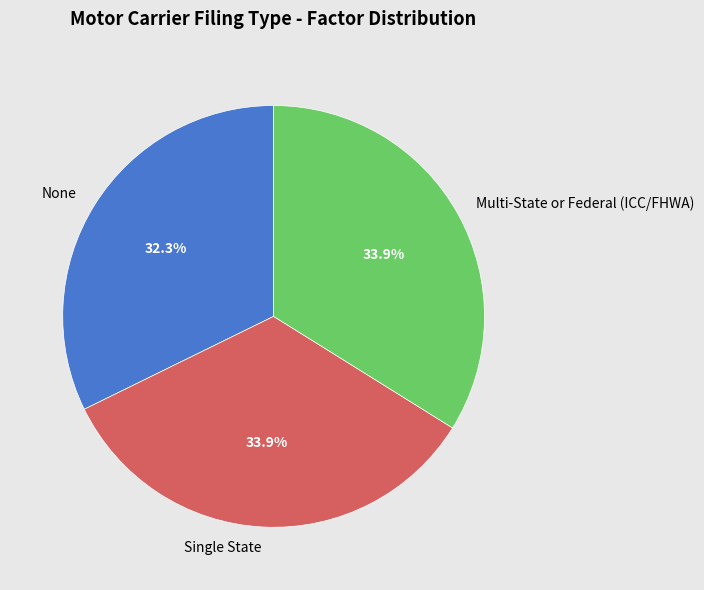

Which category has the smallest portion of the pie?

None